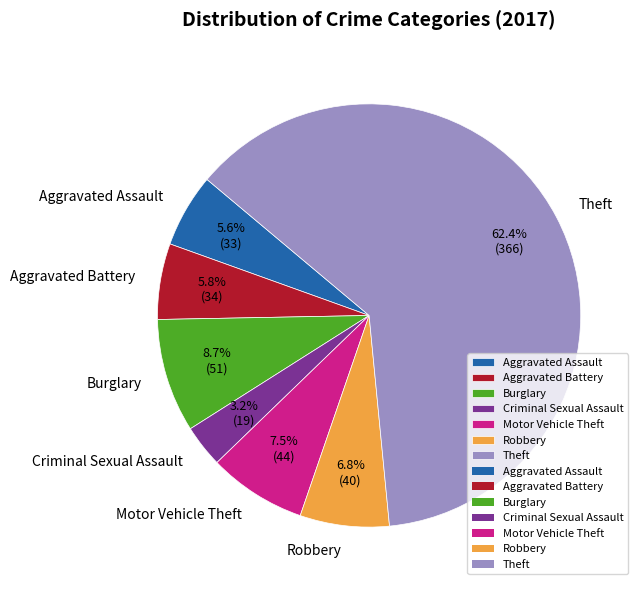

What percentage is the Aggravated Assault slice, to the nearest percent?

6%